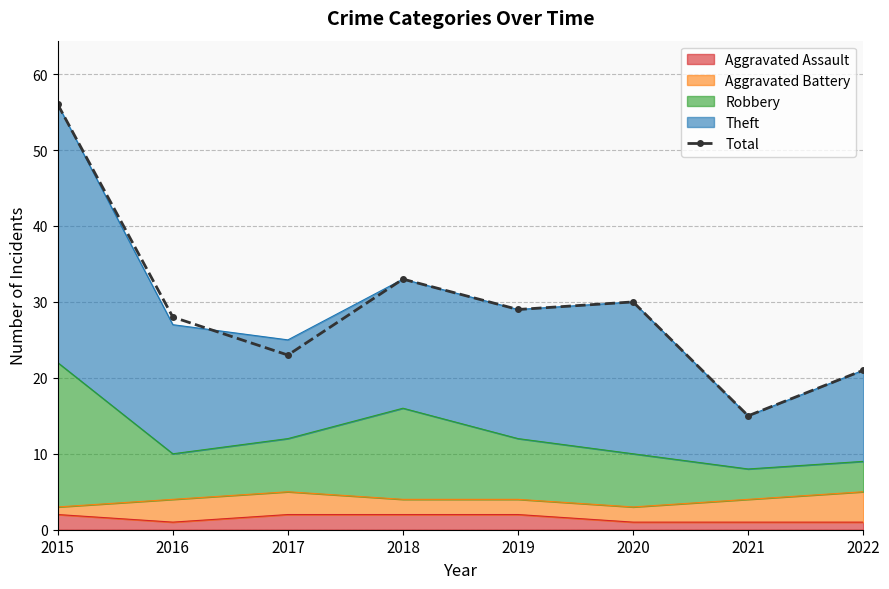

What is the sum of the values at 2019 and 2018?

62